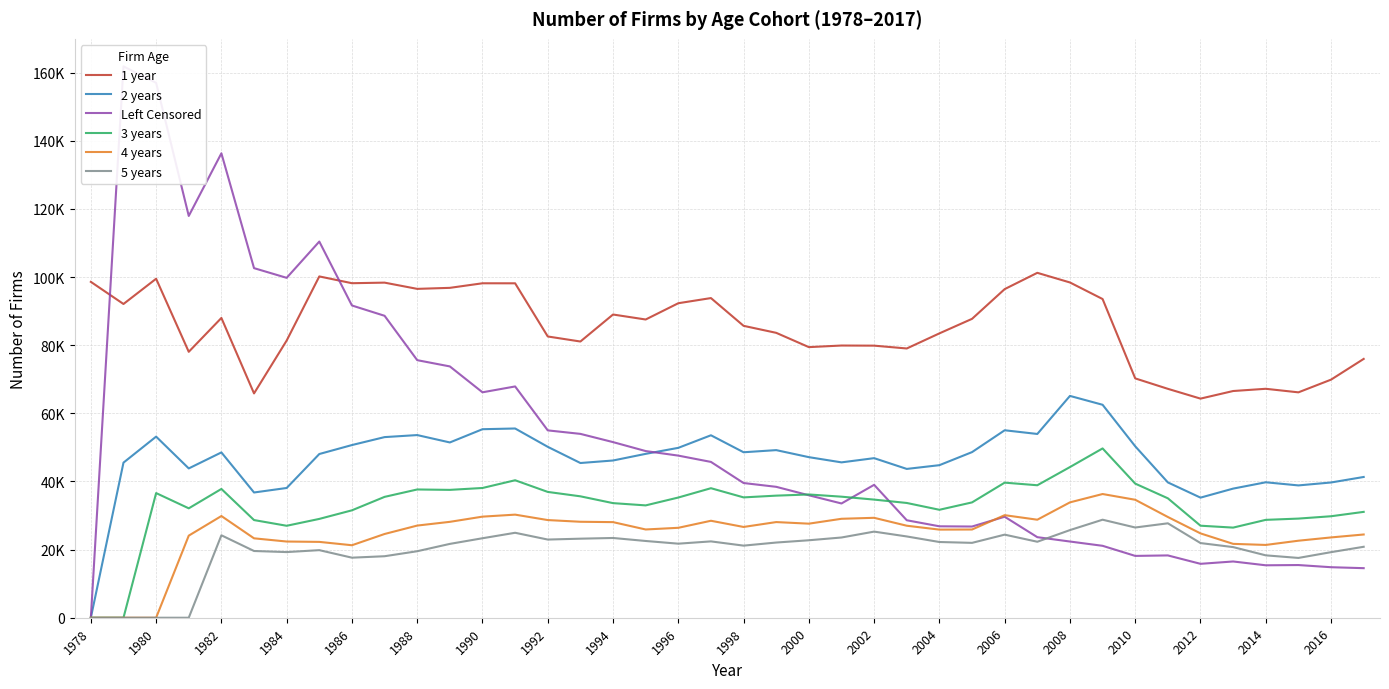

True or false: Left Censored has a value of 81515 at 1992.

False